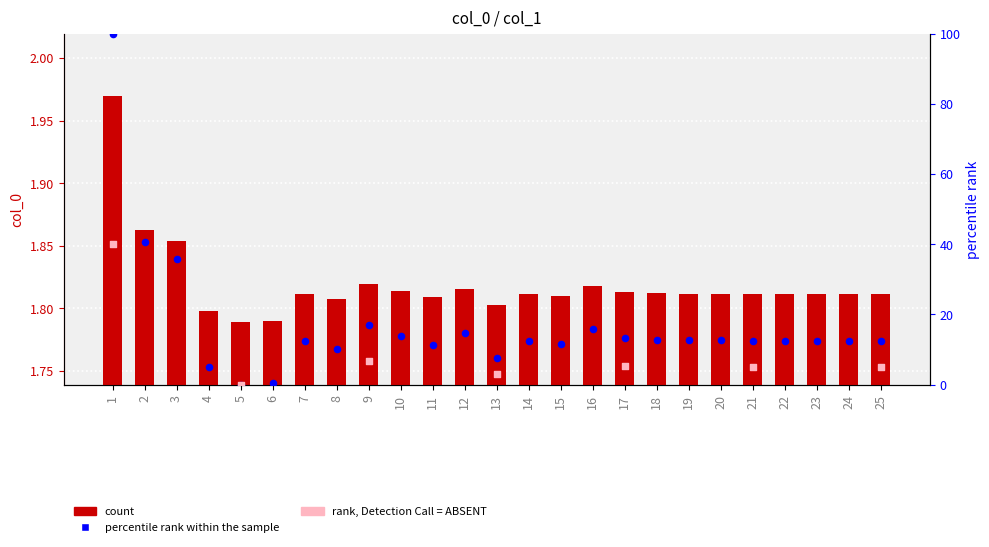

What is the ratio of the value at 24 to the value at 25?

1.0